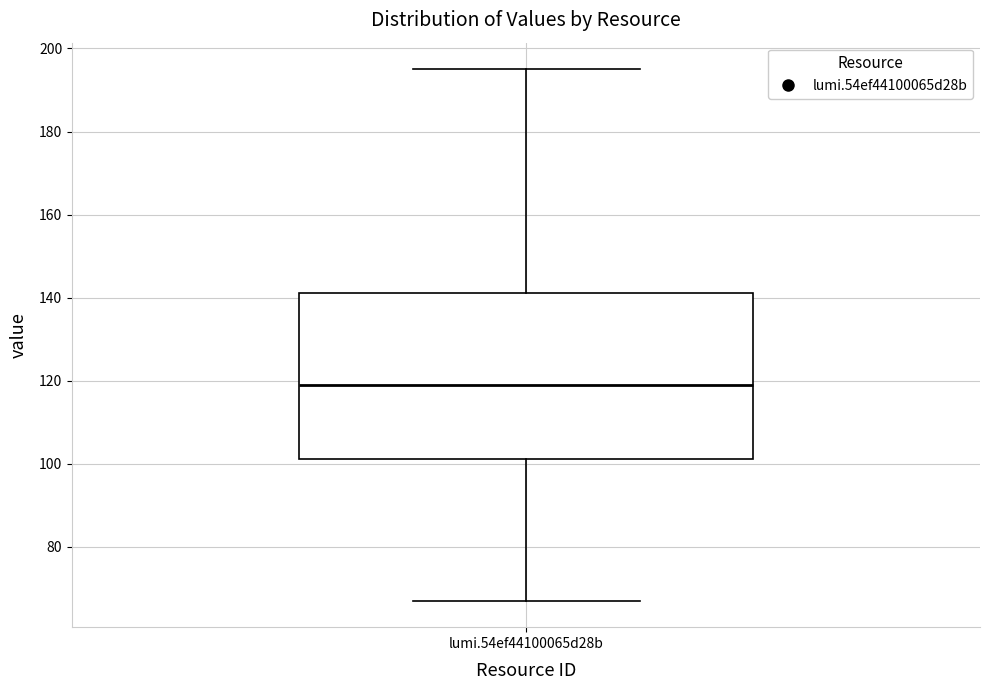

Read this box plot against the y-axis: the position of the median line, the range covered by the box, and the ends of both whiskers. The values are not printed on the chart, so give them approximately, as read against the axis.

median 120, box 102 to 142, whiskers 68 to 196